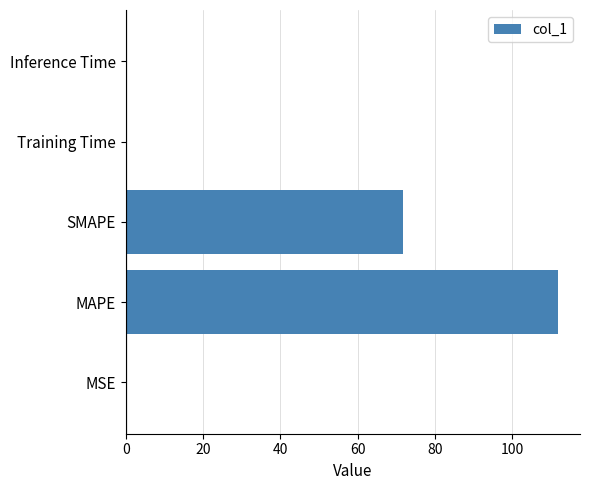

Where is the data nearest to the value 56?

SMAPE